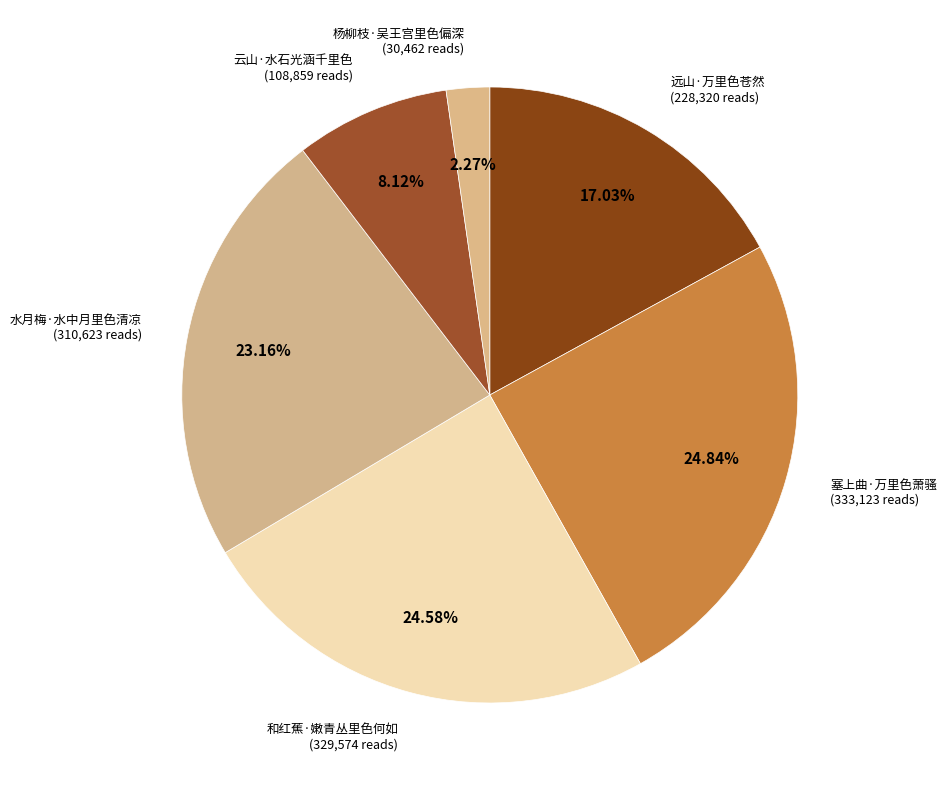

True or false: 远山·万里色苍然 accounts for 11% of the total.

False